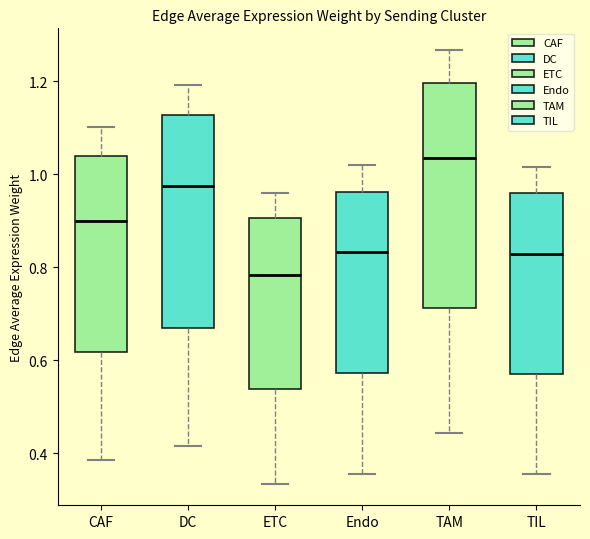

Reading left to right, read every box against the y-axis: the position of its median line, the range the box covers, and the ends of its whiskers. The values are not printed on the chart, so give them approximately, as read against the axis.

CAF: median 0.90, box 0.62 to 1.04, whiskers 0.38 to 1.10
DC: median 0.98, box 0.68 to 1.12, whiskers 0.42 to 1.20
ETC: median 0.78, box 0.54 to 0.90, whiskers 0.34 to 0.96
Endo: median 0.84, box 0.58 to 0.96, whiskers 0.36 to 1.02
TAM: median 1.04, box 0.72 to 1.20, whiskers 0.44 to 1.26
TIL: median 0.82, box 0.58 to 0.96, whiskers 0.36 to 1.02